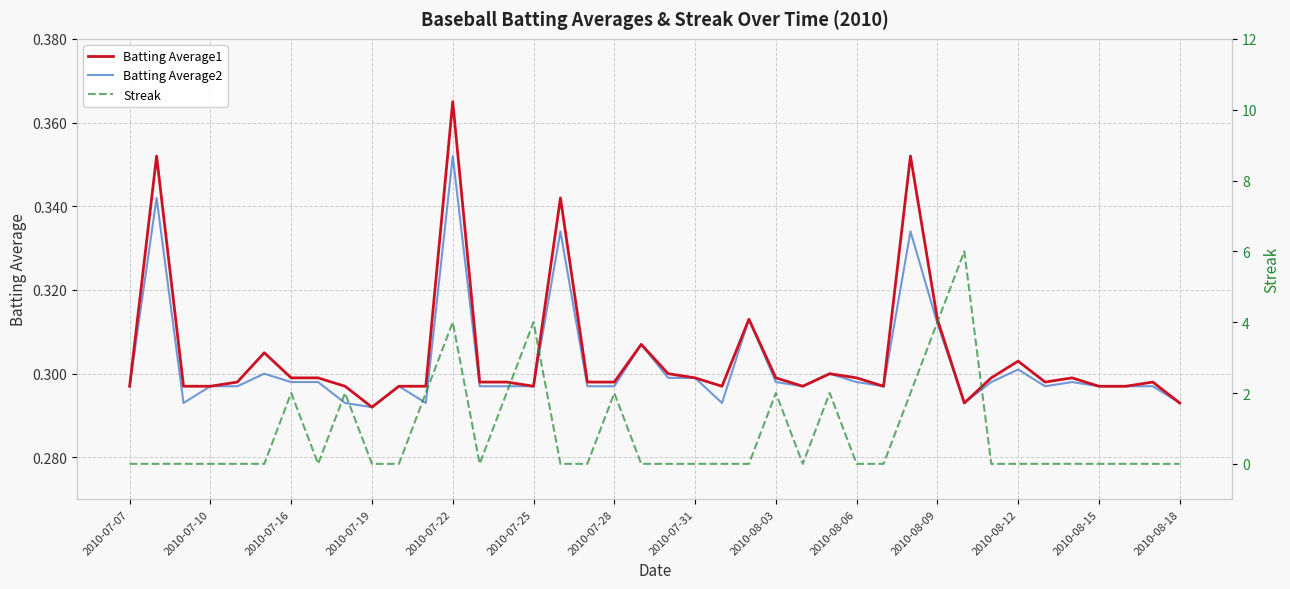

What is the difference between the Batting Average2 values at 2010-08-03 and 2010-08-15?

0.0